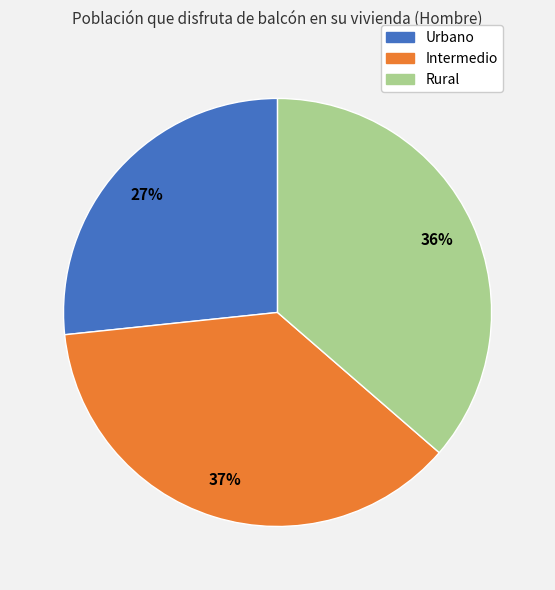

Count the number of slices in the pie.

3